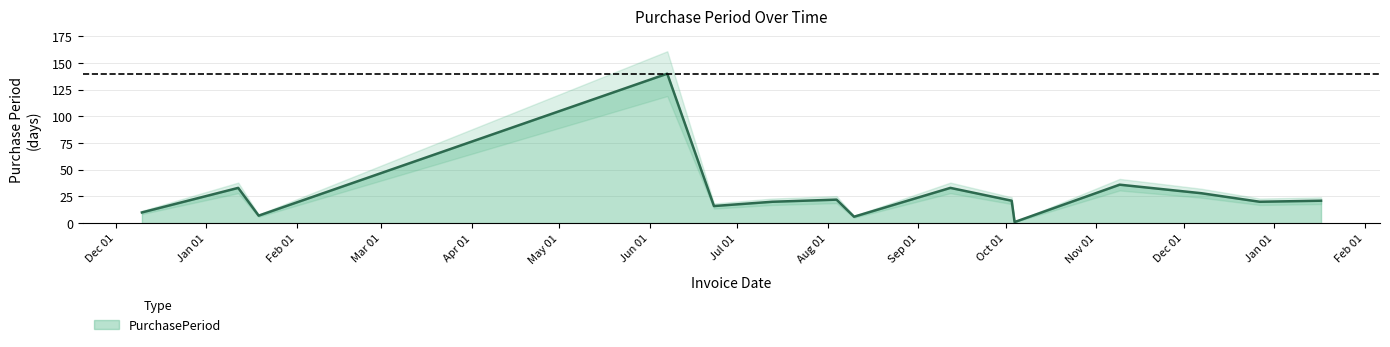

At which label is the value closest to 70?

2016-11-09